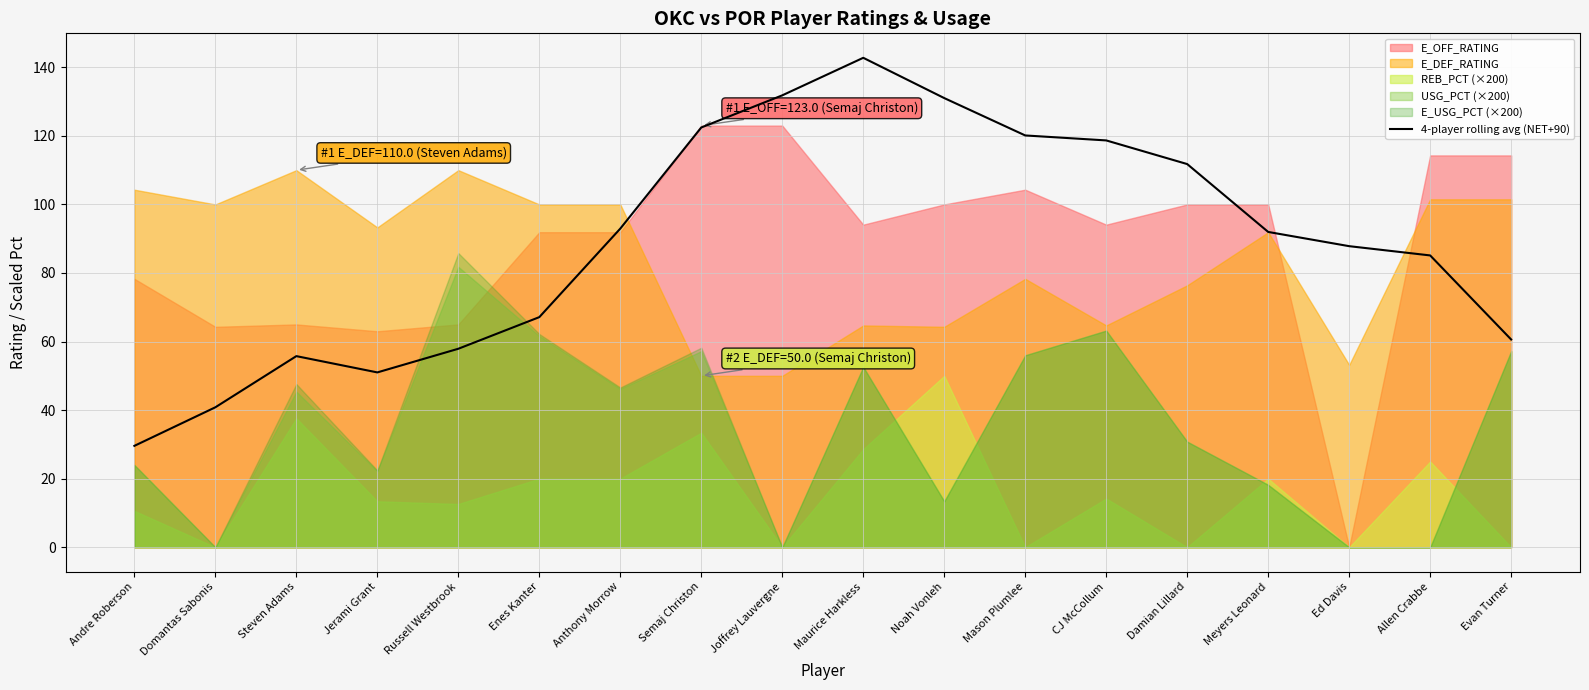

What is the minimum value for 4-player rolling avg (NET+90)?

29.6